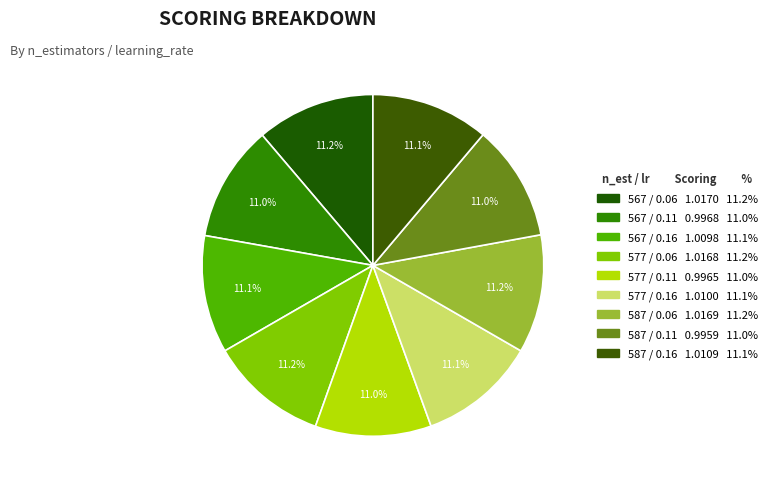

How many segments does this pie chart have?

9